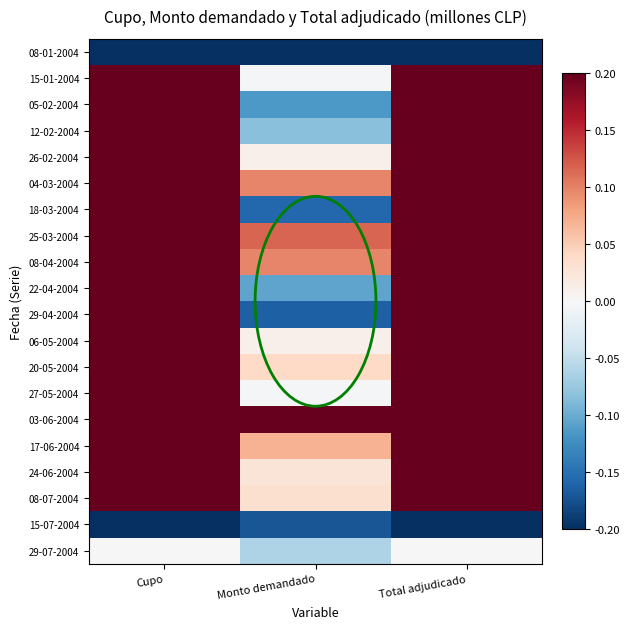

Reading left to right, list all the values displayed in this chart.

08-01-2004: Cupo=-0.2	Monto demandado=-0.2	Total adjudicado=-0.2
15-01-2004: Cupo=0.2	Monto demandado=-0.0	Total adjudicado=0.2
05-02-2004: Cupo=0.2	Monto demandado=-0.1	Total adjudicado=0.2
12-02-2004: Cupo=0.2	Monto demandado=-0.1	Total adjudicado=0.2
26-02-2004: Cupo=0.2	Monto demandado=0.0	Total adjudicado=0.2
04-03-2004: Cupo=0.2	Monto demandado=0.1	Total adjudicado=0.2
18-03-2004: Cupo=0.2	Monto demandado=-0.2	Total adjudicado=0.2
25-03-2004: Cupo=0.2	Monto demandado=0.1	Total adjudicado=0.2
08-04-2004: Cupo=0.2	Monto demandado=0.1	Total adjudicado=0.2
22-04-2004: Cupo=0.2	Monto demandado=-0.1	Total adjudicado=0.2
29-04-2004: Cupo=0.2	Monto demandado=-0.2	Total adjudicado=0.2
06-05-2004: Cupo=0.2	Monto demandado=0.0	Total adjudicado=0.2
20-05-2004: Cupo=0.2	Monto demandado=0.0	Total adjudicado=0.2
27-05-2004: Cupo=0.2	Monto demandado=-0.0	Total adjudicado=0.2
03-06-2004: Cupo=0.2	Monto demandado=0.2	Total adjudicado=0.2
17-06-2004: Cupo=0.2	Monto demandado=0.1	Total adjudicado=0.2
24-06-2004: Cupo=0.2	Monto demandado=0.0	Total adjudicado=0.2
08-07-2004: Cupo=0.2	Monto demandado=0.0	Total adjudicado=0.2
15-07-2004: Cupo=-0.2	Monto demandado=-0.2	Total adjudicado=-0.2
29-07-2004: Cupo=0.0	Monto demandado=-0.1	Total adjudicado=0.0